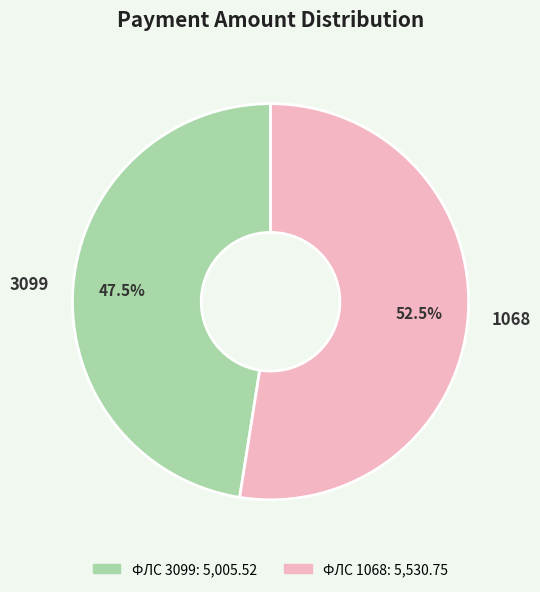

What is the smallest slice in the pie chart?

3099